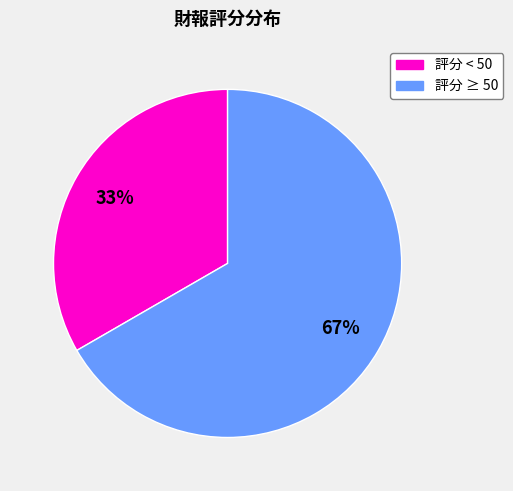

To the nearest percent, what is the average slice percentage?

50%